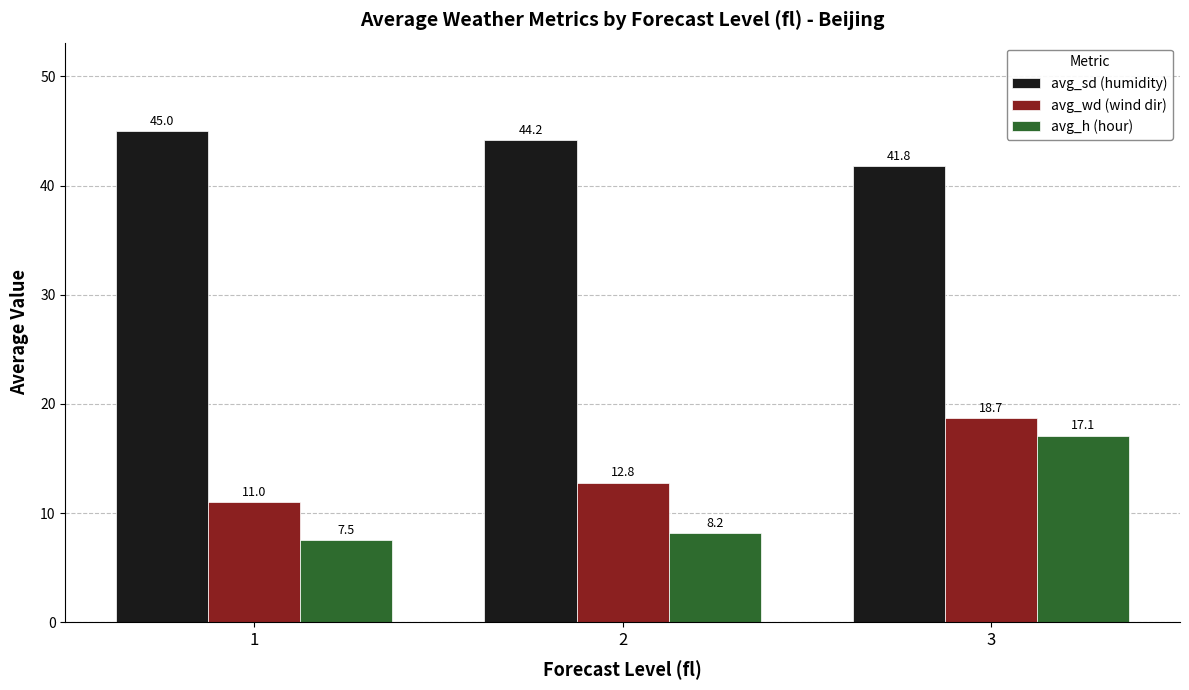

Rank the series by their maximum value, from lowest to highest.

avg_h (hour), avg_wd (wind dir), avg_sd (humidity)